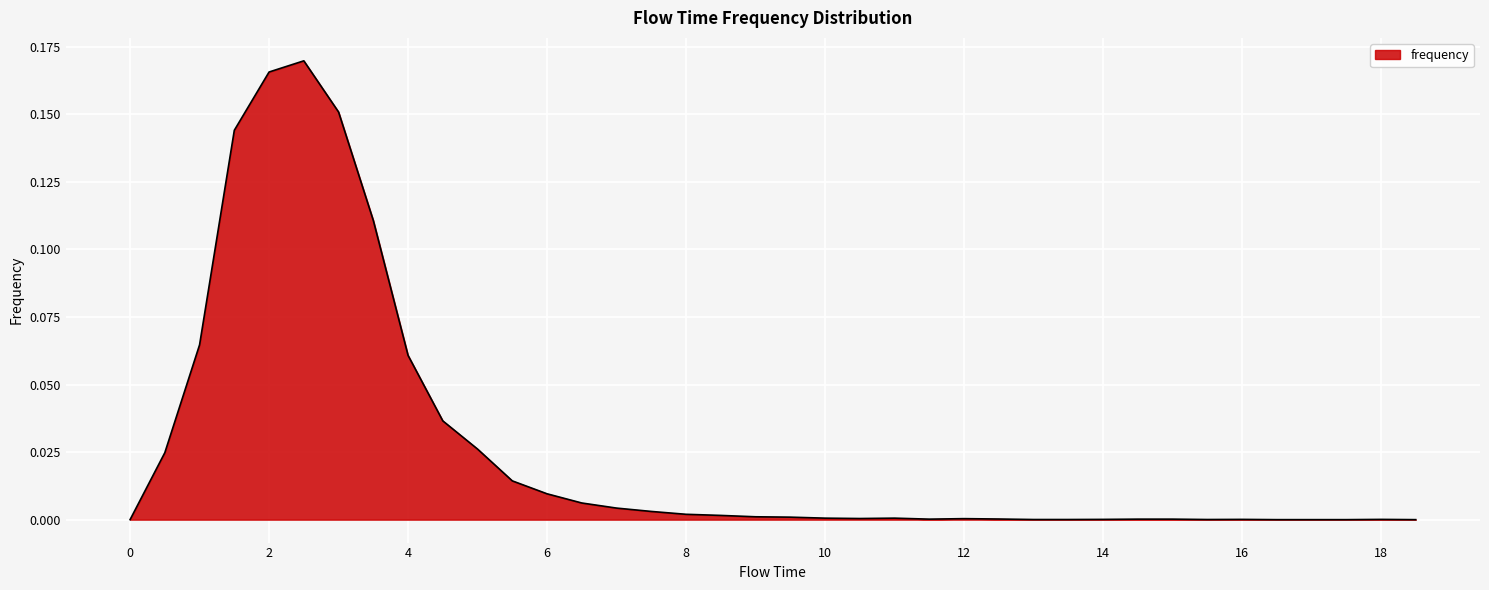

Does the chart display data point markers on the line(s)?

No